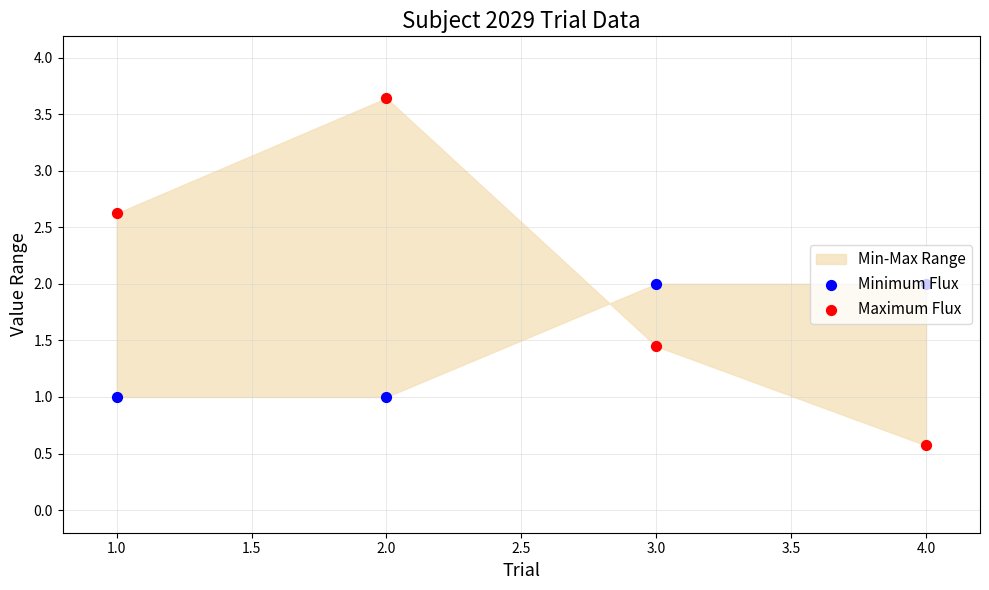

Which series reaches the minimum Y coordinate?

Maximum Flux